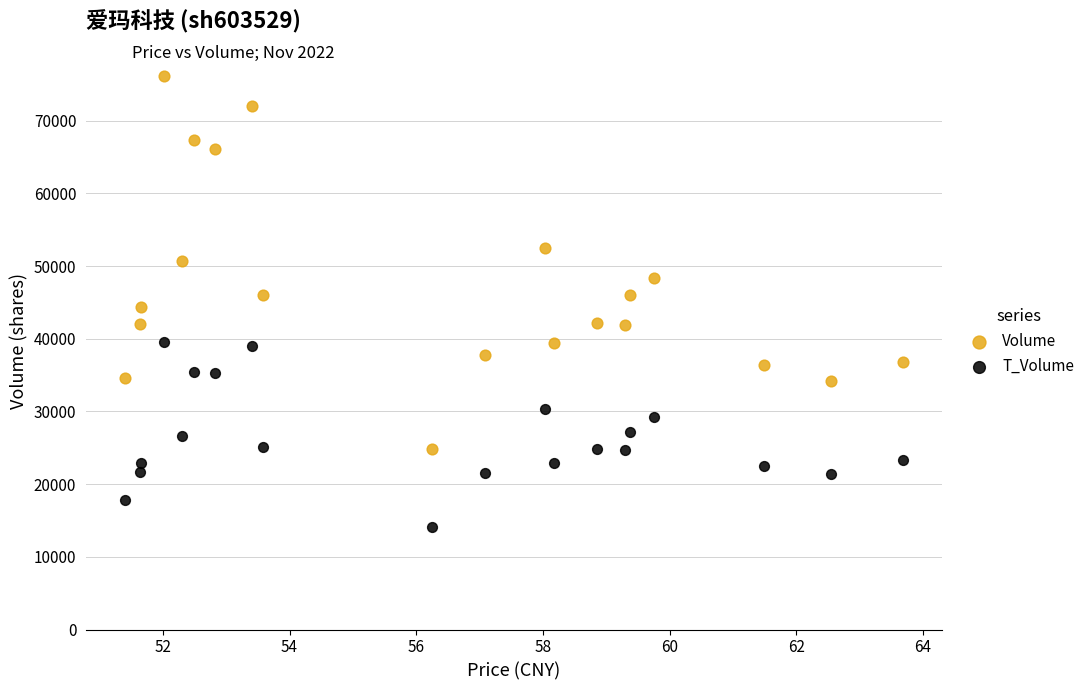

Which series reaches the minimum Y coordinate?

T_Volume